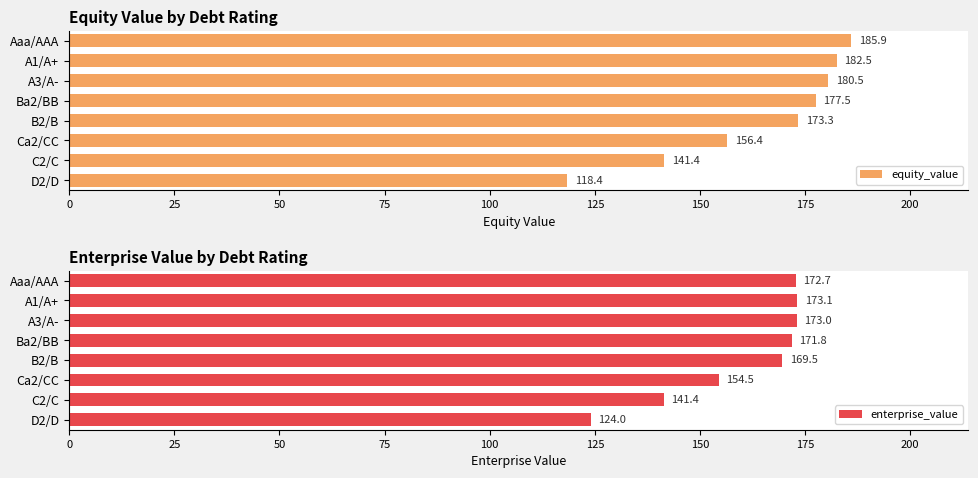

List the labels in order of equity_value value, largest first.

Aaa/AAA, A1/A+, A3/A-, Ba2/BB, B2/B, Ca2/CC, C2/C, D2/D